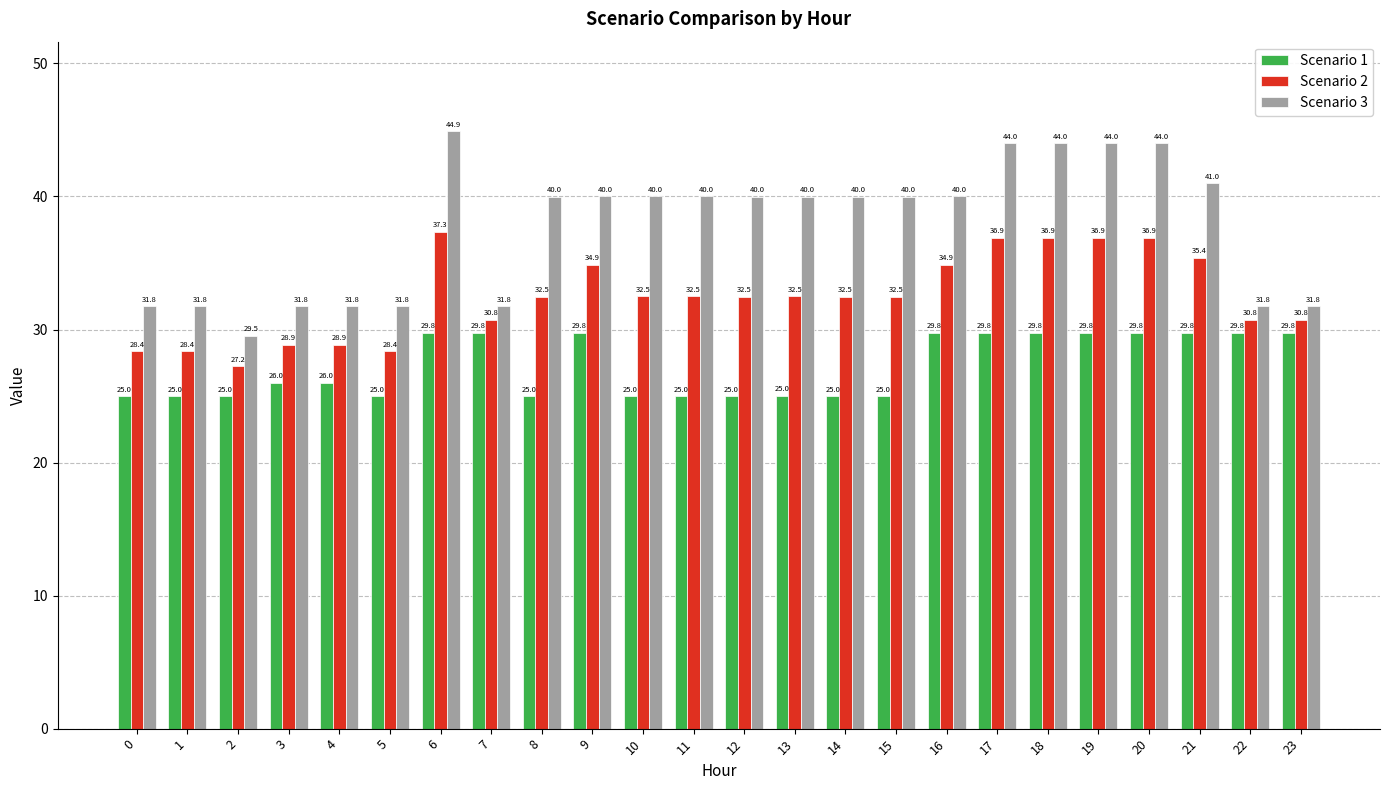

The value of Scenario 2 at 8 is 32.5. True or false?

True